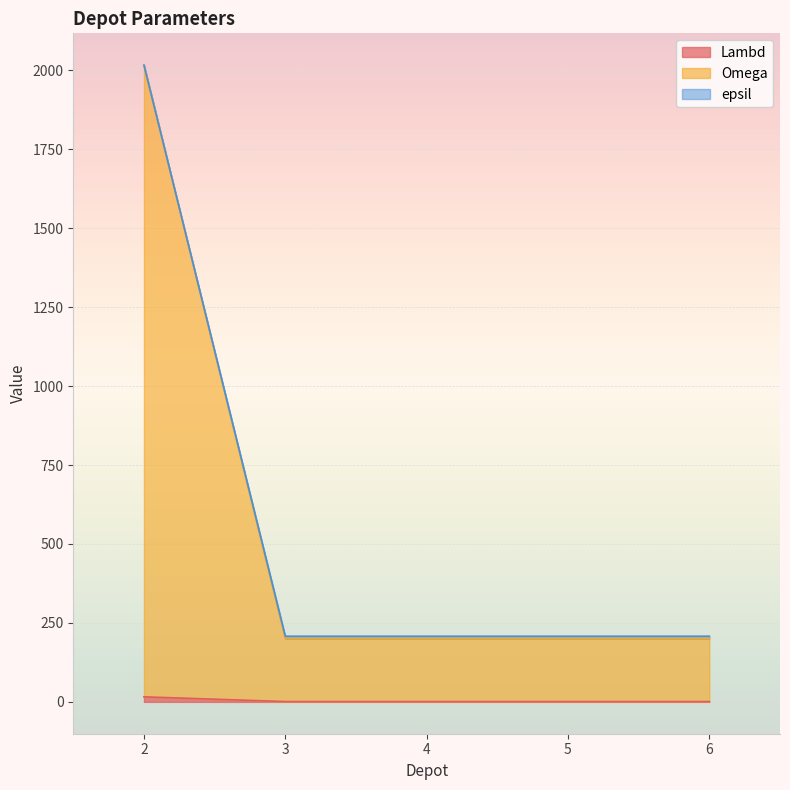

True or false: epsil and Omega cross at least once.

False